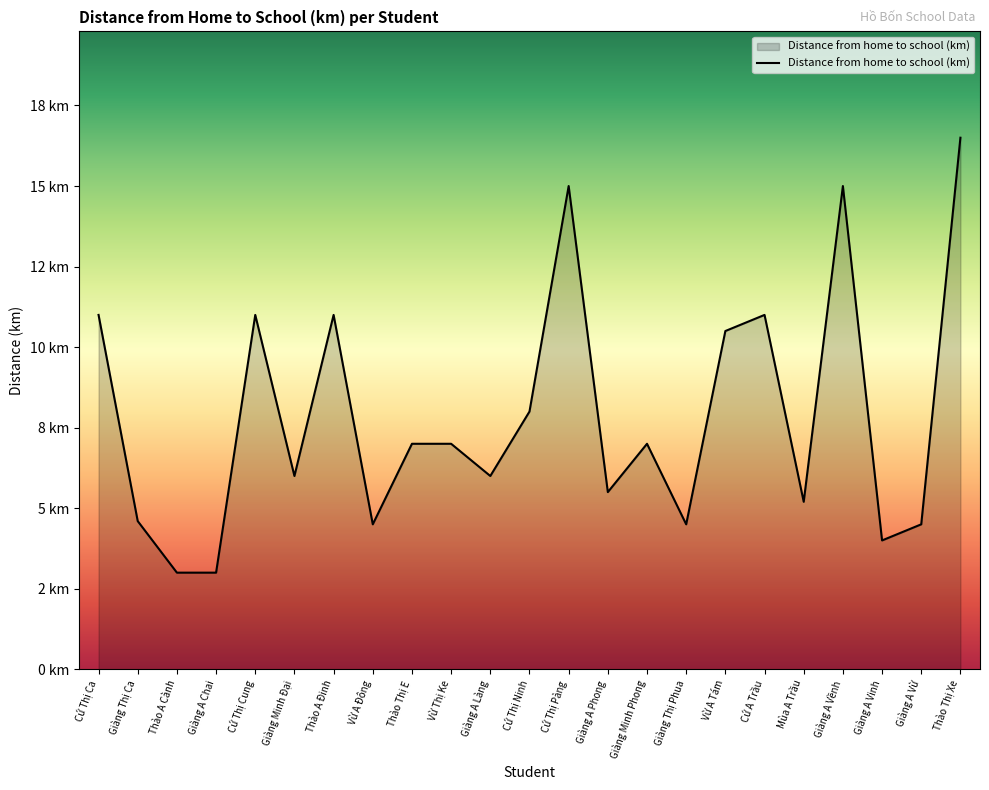

Does the chart have visible grid lines?

No